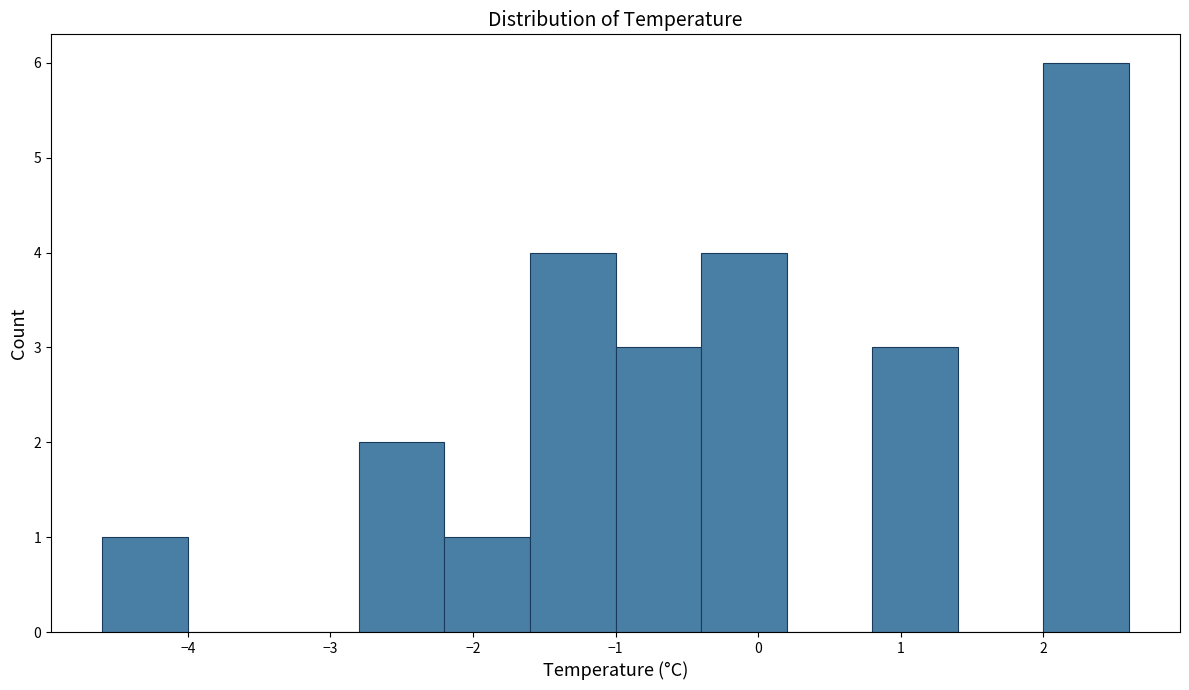

Over which range of the x-axis is the bar tallest?

2.0 to 2.6